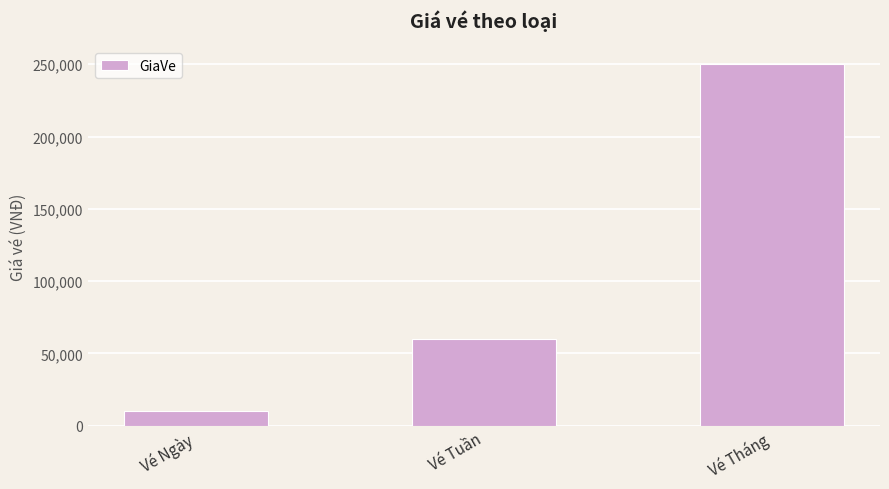

How many values are between 10000 and 250000?

3